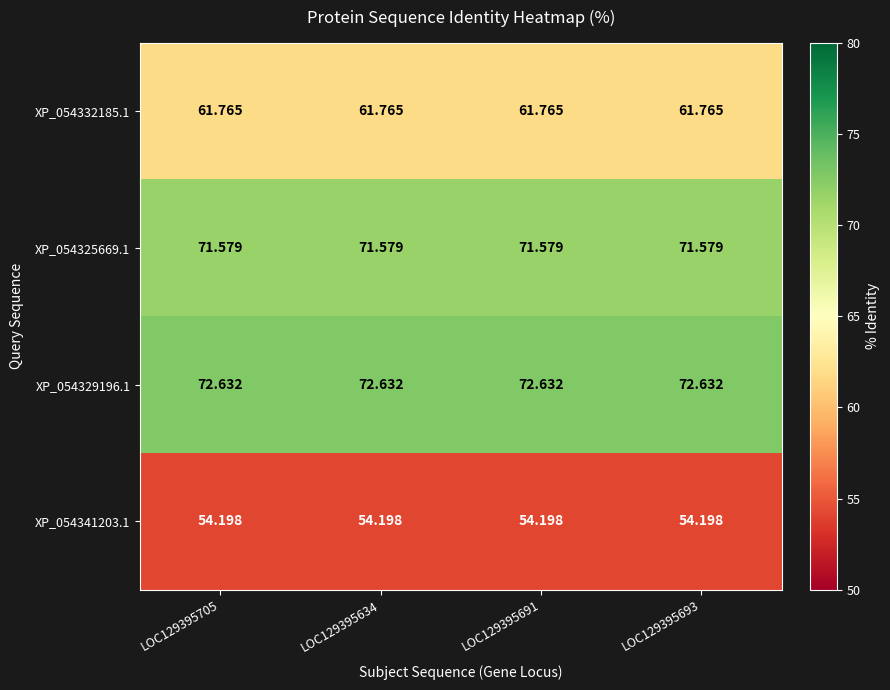

Is the value of XP_054325669.1 at LOC129395693 greater than the value of XP_054329196.1 at LOC129395691?

No